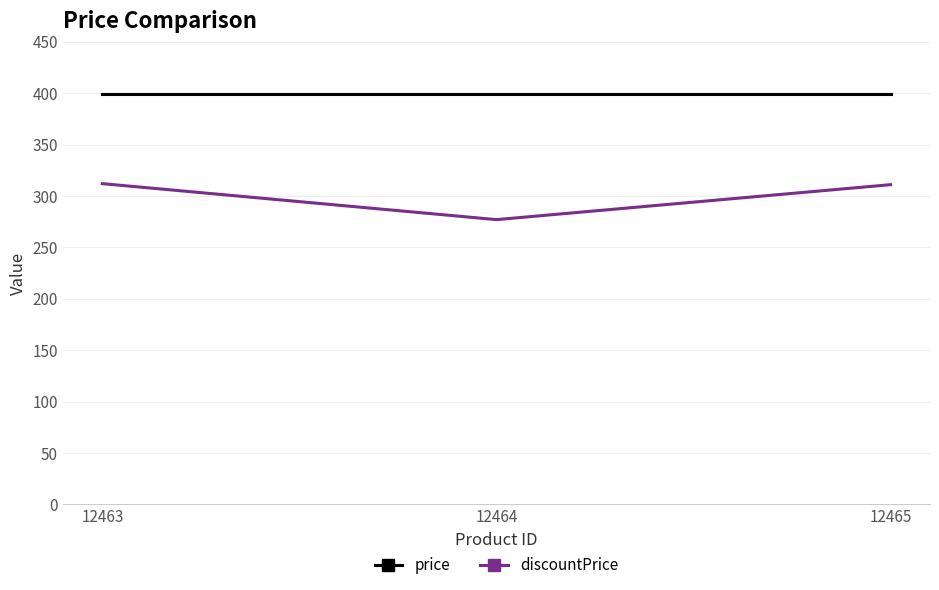

Which series has the widest spread of values?

discountPrice